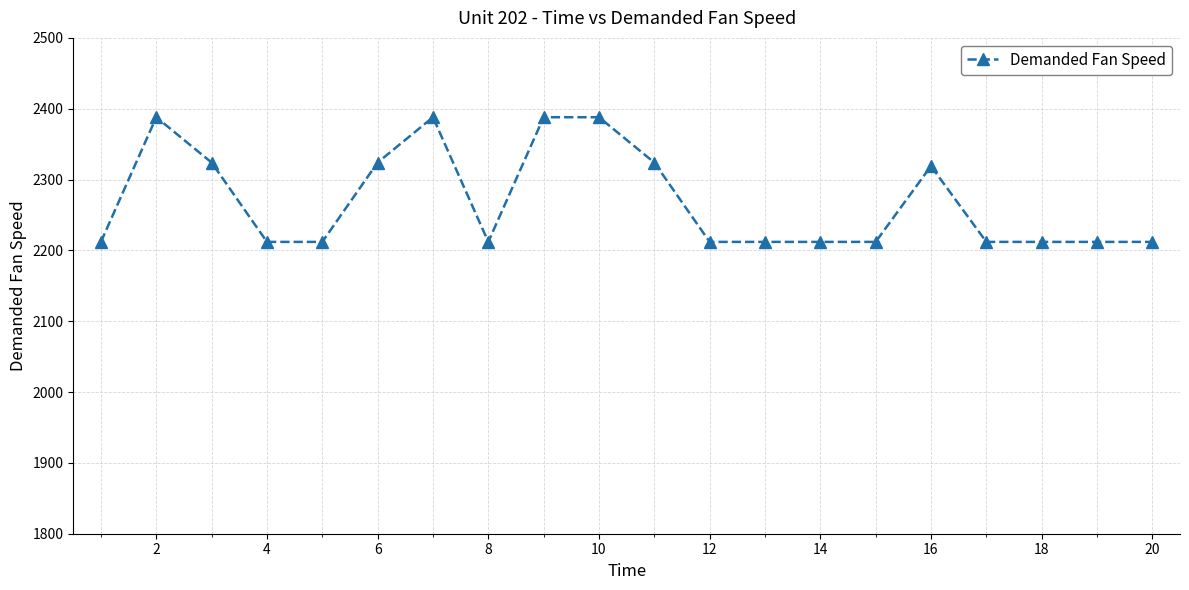

Reading right to left, transcribe all the data shown in this chart.

2212	2212	2212	2212	2319	2212	2212	2212	2212	2324	2388	2388	2212	2388	2324	2212	2212	2324	2388	2212